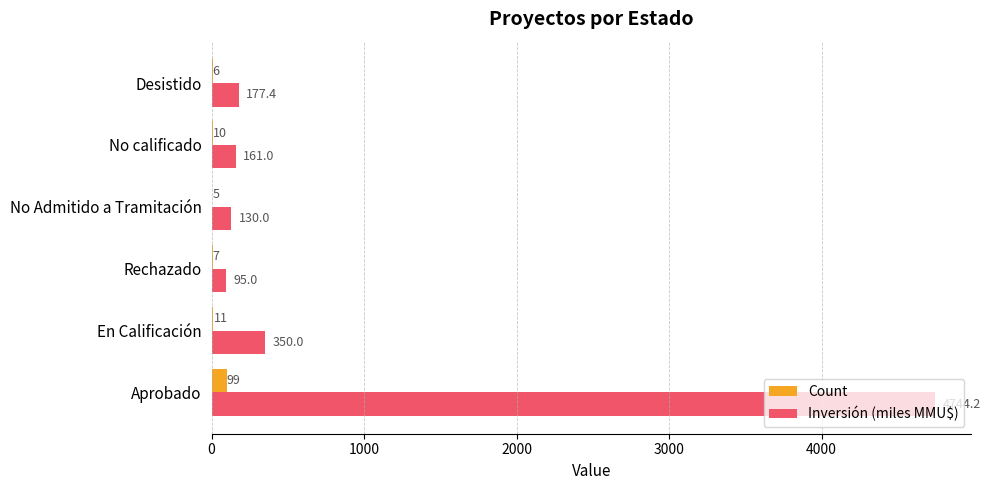

What is the highest value of the Count series?

99.0